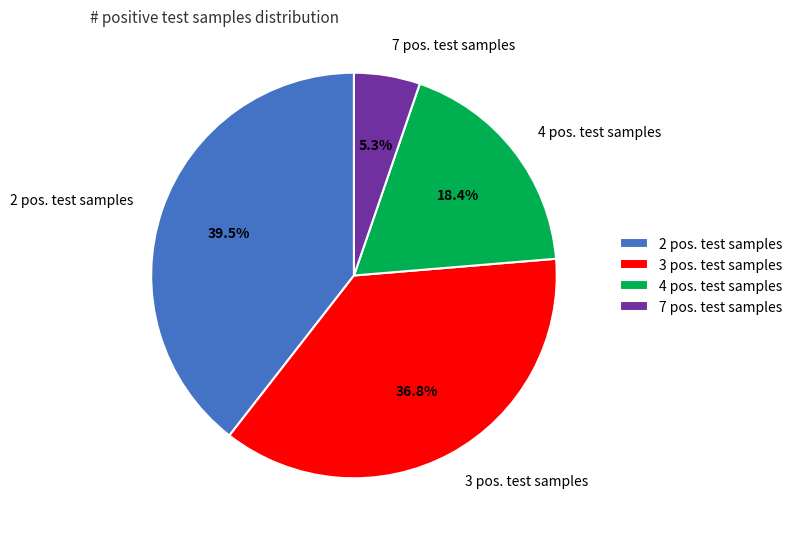

Which category has the smallest portion of the pie?

7 pos. test samples